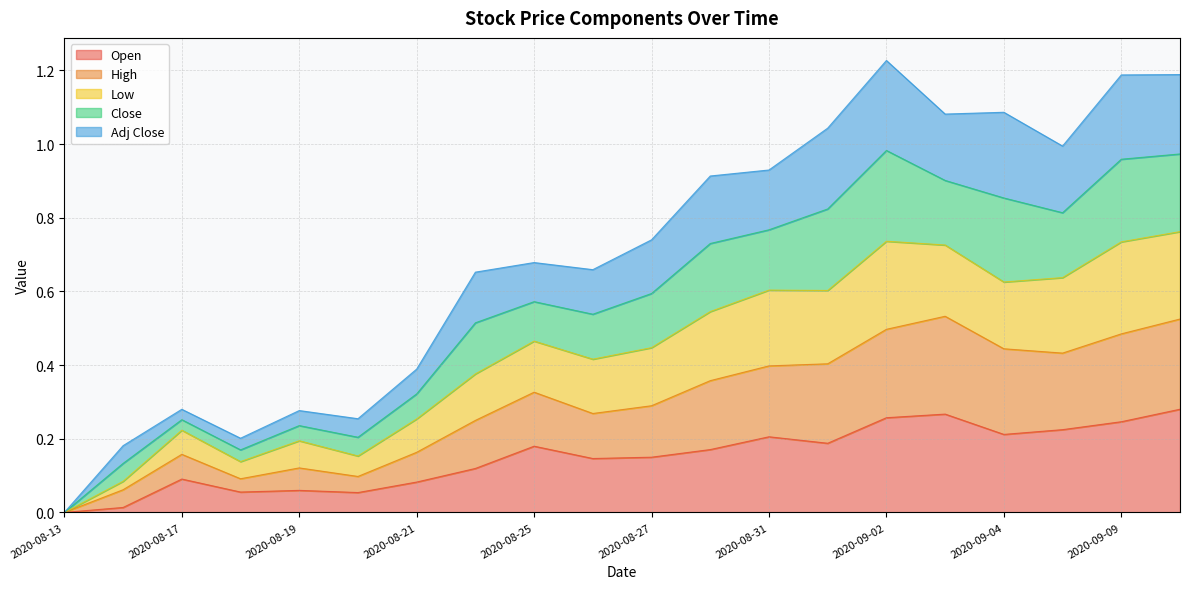

How many lines are shown in the chart?

5